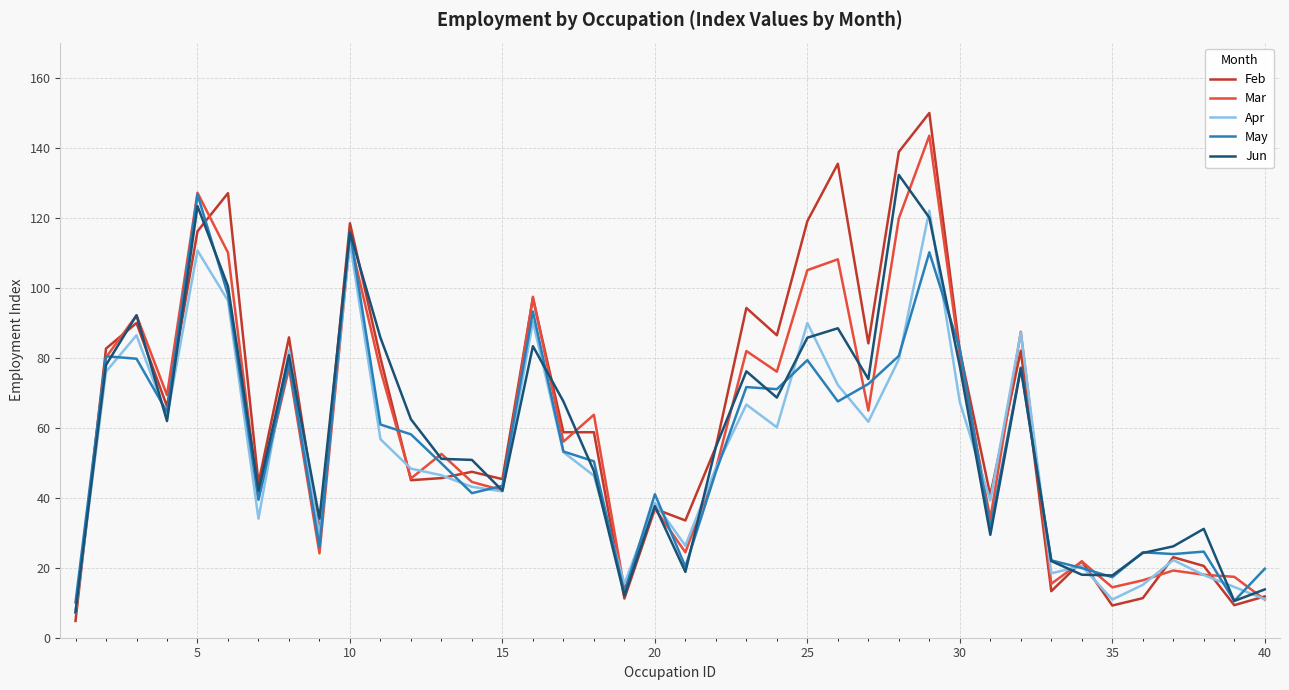

What is the minimum value shown in the chart?

4.8